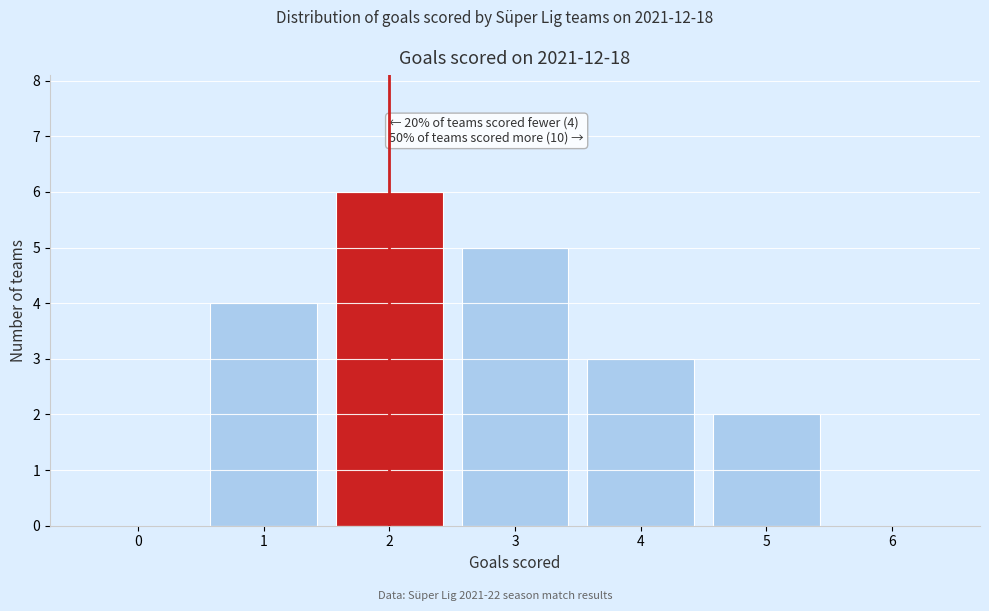

Over which range of the x-axis is the bar tallest?

1.5 to 2.5